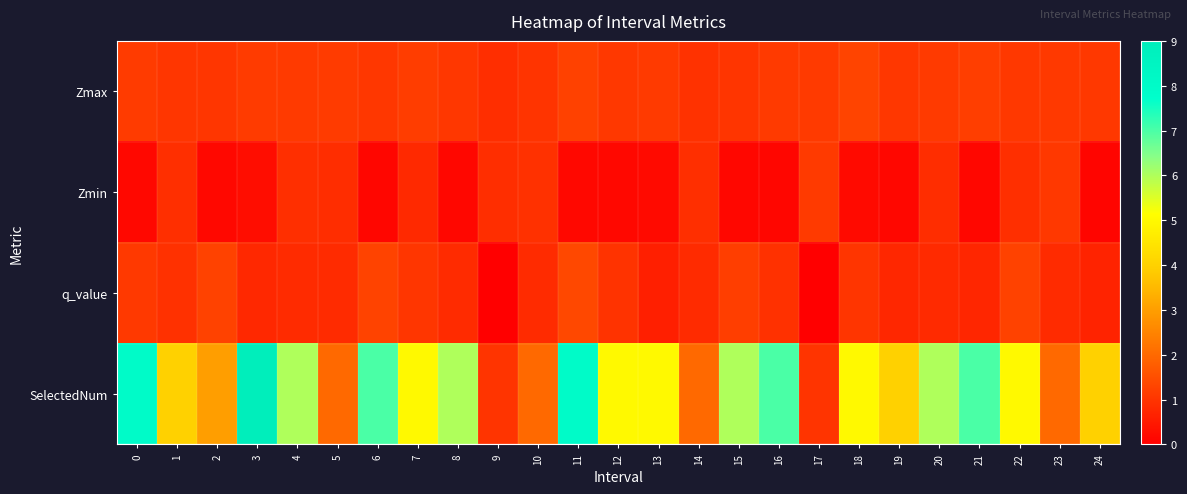

List the series in order of their peak value, lowest first.

Zmin, Zmax, q_value, SelectedNum